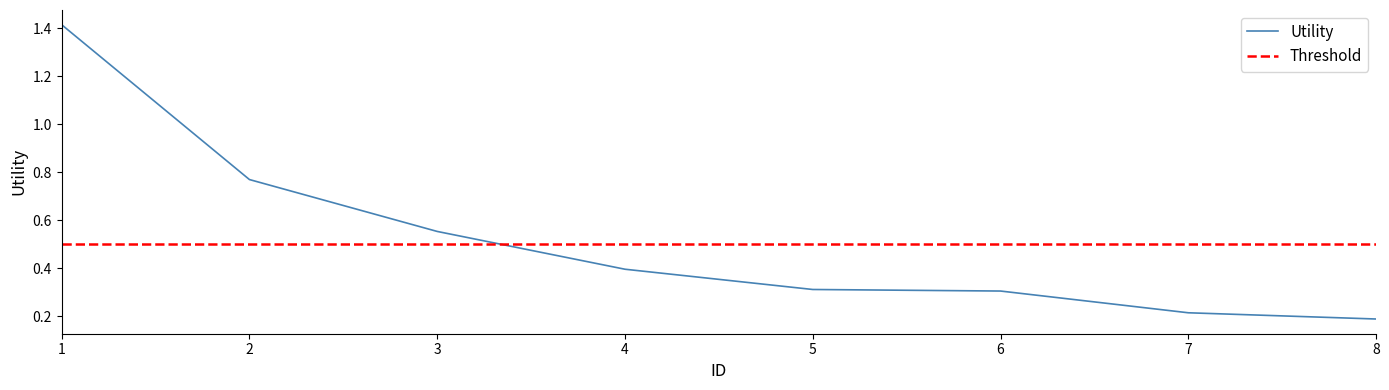

What is the maximum value shown in the chart?

1.4